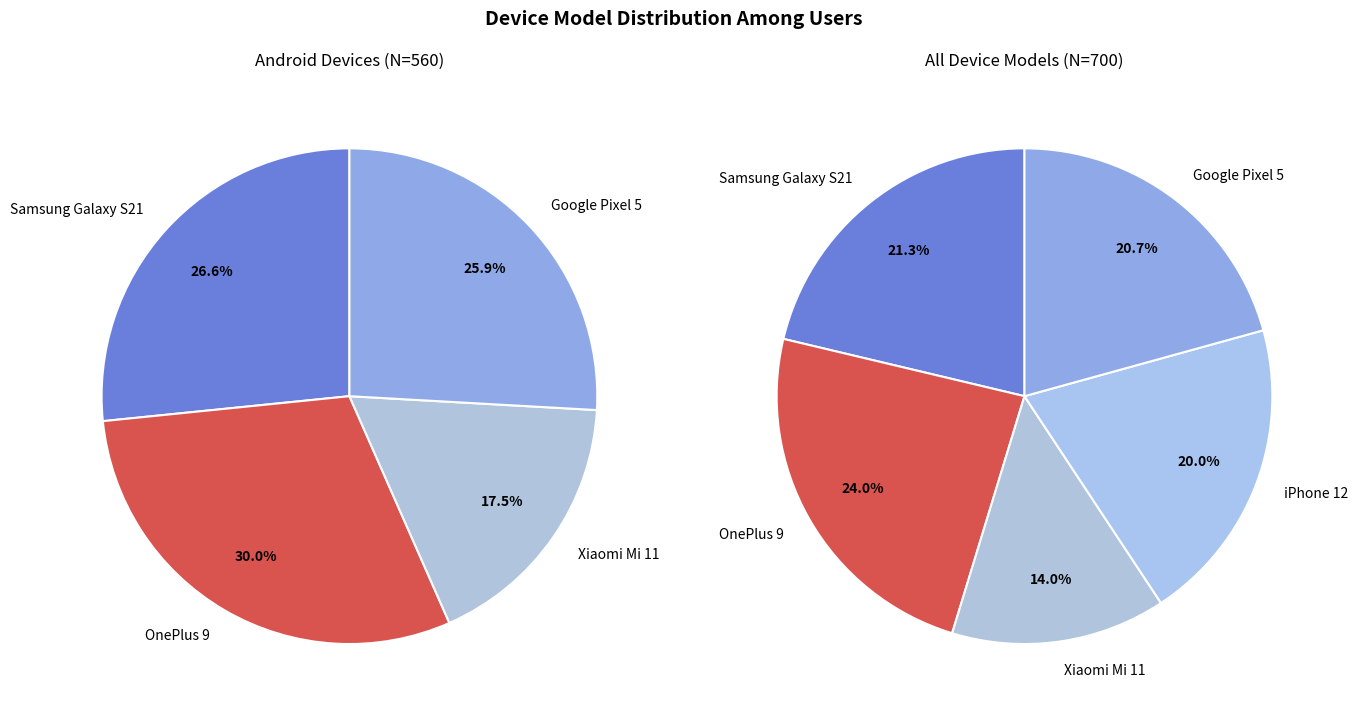

To the nearest percent, what portion does Samsung Galaxy S21 represent?

21%